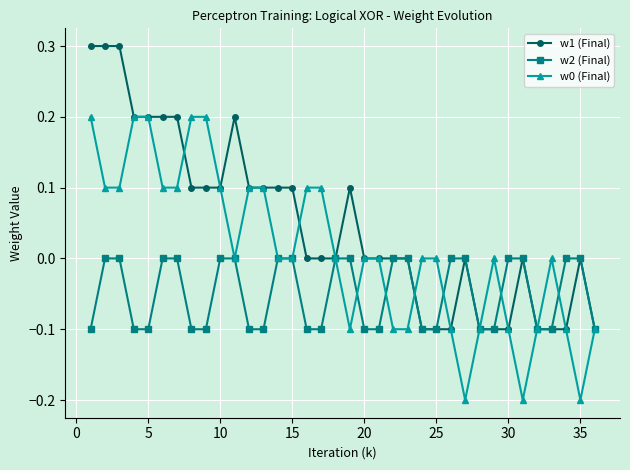

Count the number of data series in this chart.

3